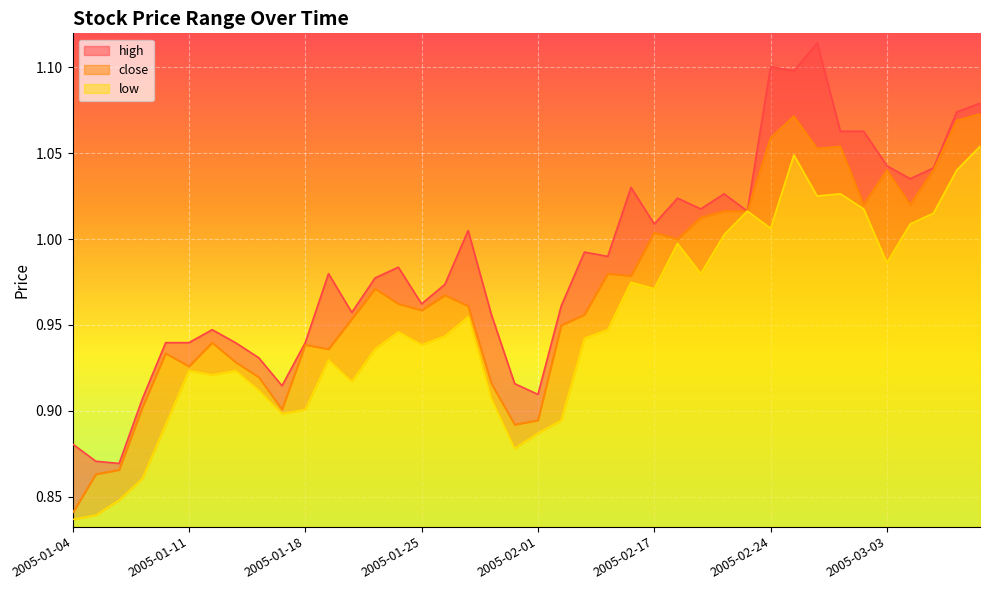

Reading left to right, what are all the values shown in this chart?

high: 2005-01-04=0.9	2005-01-05=0.9	2005-01-06=0.9	2005-01-07=0.9	2005-01-10=0.9	2005-01-11=0.9	2005-01-12=0.9	2005-01-13=0.9	2005-01-14=0.9	2005-01-17=0.9	2005-01-18=0.9	2005-01-19=1.0	2005-01-20=1.0	2005-01-21=1.0	2005-01-24=1.0	2005-01-25=1.0	2005-01-26=1.0	2005-01-27=1.0	2005-01-28=1.0	2005-01-31=0.9	2005-02-01=0.9	2005-02-02=1.0	2005-02-03=1.0	2005-02-04=1.0	2005-02-16=1.0	2005-02-17=1.0	2005-02-18=1.0	2005-02-21=1.0	2005-02-22=1.0	2005-02-23=1.0	2005-02-24=1.1	2005-02-25=1.1	2005-02-28=1.1	2005-03-01=1.1	2005-03-02=1.1	2005-03-03=1.0	2005-03-04=1.0	2005-03-07=1.0	2005-03-08=1.1	2005-03-09=1.1
close: 2005-01-04=0.8	2005-01-05=0.9	2005-01-06=0.9	2005-01-07=0.9	2005-01-10=0.9	2005-01-11=0.9	2005-01-12=0.9	2005-01-13=0.9	2005-01-14=0.9	2005-01-17=0.9	2005-01-18=0.9	2005-01-19=0.9	2005-01-20=1.0	2005-01-21=1.0	2005-01-24=1.0	2005-01-25=1.0	2005-01-26=1.0	2005-01-27=1.0	2005-01-28=0.9	2005-01-31=0.9	2005-02-01=0.9	2005-02-02=0.9	2005-02-03=1.0	2005-02-04=1.0	2005-02-16=1.0	2005-02-17=1.0	2005-02-18=1.0	2005-02-21=1.0	2005-02-22=1.0	2005-02-23=1.0	2005-02-24=1.1	2005-02-25=1.1	2005-02-28=1.1	2005-03-01=1.1	2005-03-02=1.0	2005-03-03=1.0	2005-03-04=1.0	2005-03-07=1.0	2005-03-08=1.1	2005-03-09=1.1
low: 2005-01-04=0.8	2005-01-05=0.8	2005-01-06=0.8	2005-01-07=0.9	2005-01-10=0.9	2005-01-11=0.9	2005-01-12=0.9	2005-01-13=0.9	2005-01-14=0.9	2005-01-17=0.9	2005-01-18=0.9	2005-01-19=0.9	2005-01-20=0.9	2005-01-21=0.9	2005-01-24=0.9	2005-01-25=0.9	2005-01-26=0.9	2005-01-27=1.0	2005-01-28=0.9	2005-01-31=0.9	2005-02-01=0.9	2005-02-02=0.9	2005-02-03=0.9	2005-02-04=0.9	2005-02-16=1.0	2005-02-17=1.0	2005-02-18=1.0	2005-02-21=1.0	2005-02-22=1.0	2005-02-23=1.0	2005-02-24=1.0	2005-02-25=1.0	2005-02-28=1.0	2005-03-01=1.0	2005-03-02=1.0	2005-03-03=1.0	2005-03-04=1.0	2005-03-07=1.0	2005-03-08=1.0	2005-03-09=1.1